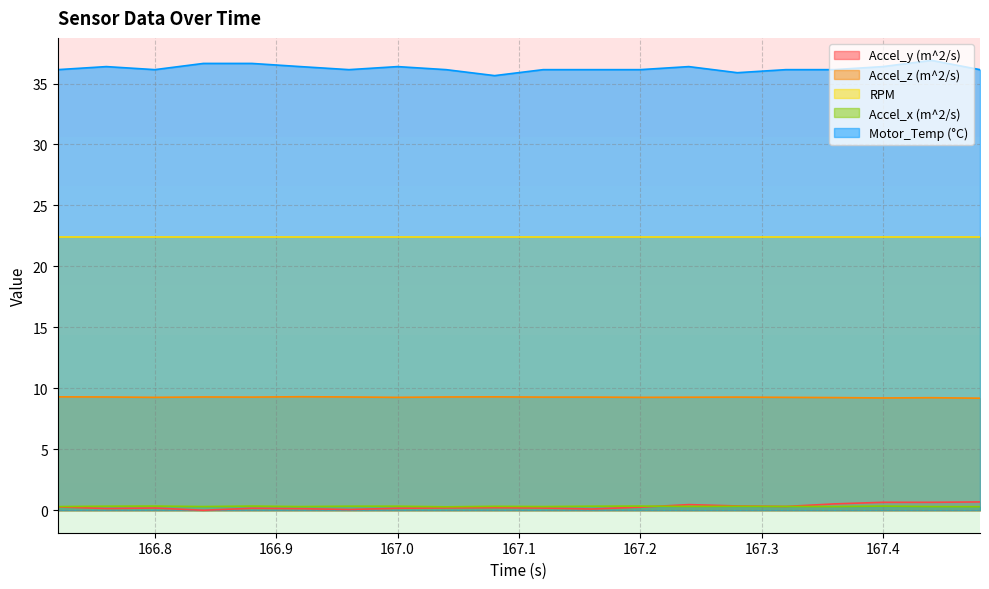

True or false: Accel_z (m^2/s) and Motor_Temp (°C) intersect in this chart.

False